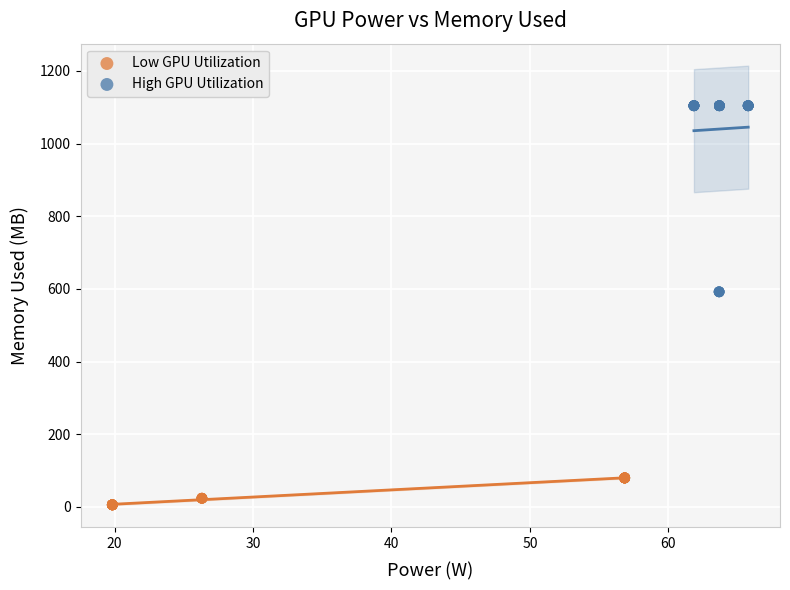

Which series reaches the minimum Y coordinate?

Low GPU Utilization